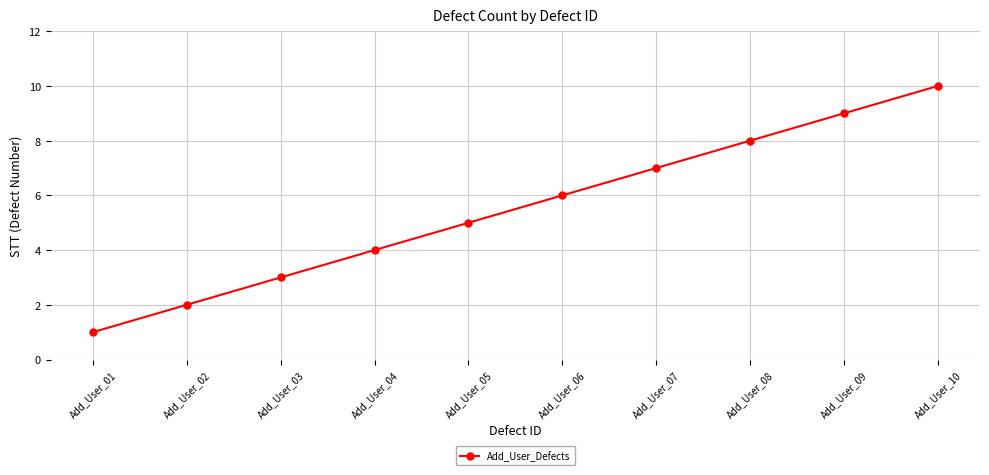

At which category does the chart reach its peak across all series?

Add_User_10